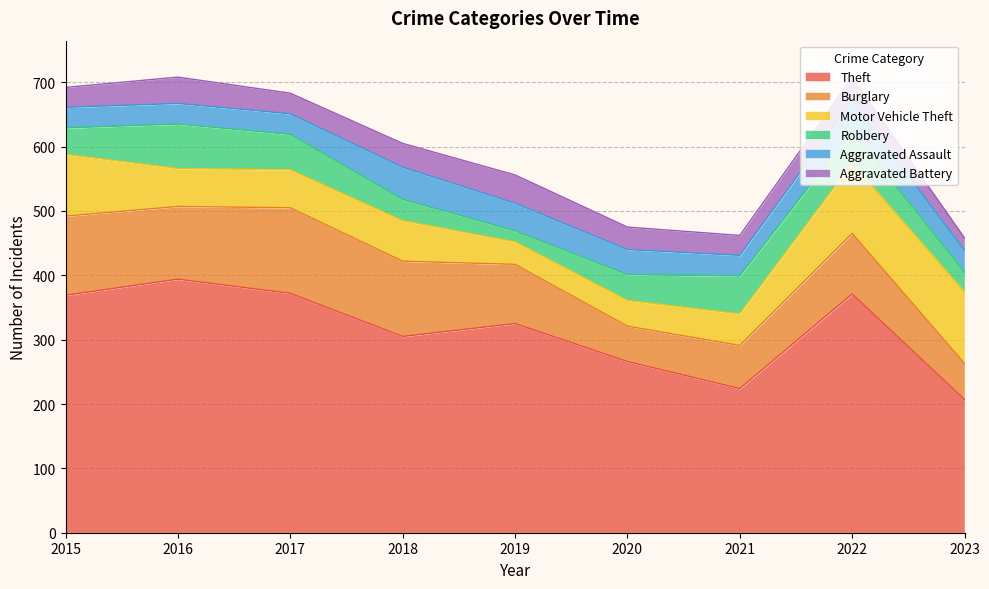

At which category does the chart reach its minimum across all series?

2019